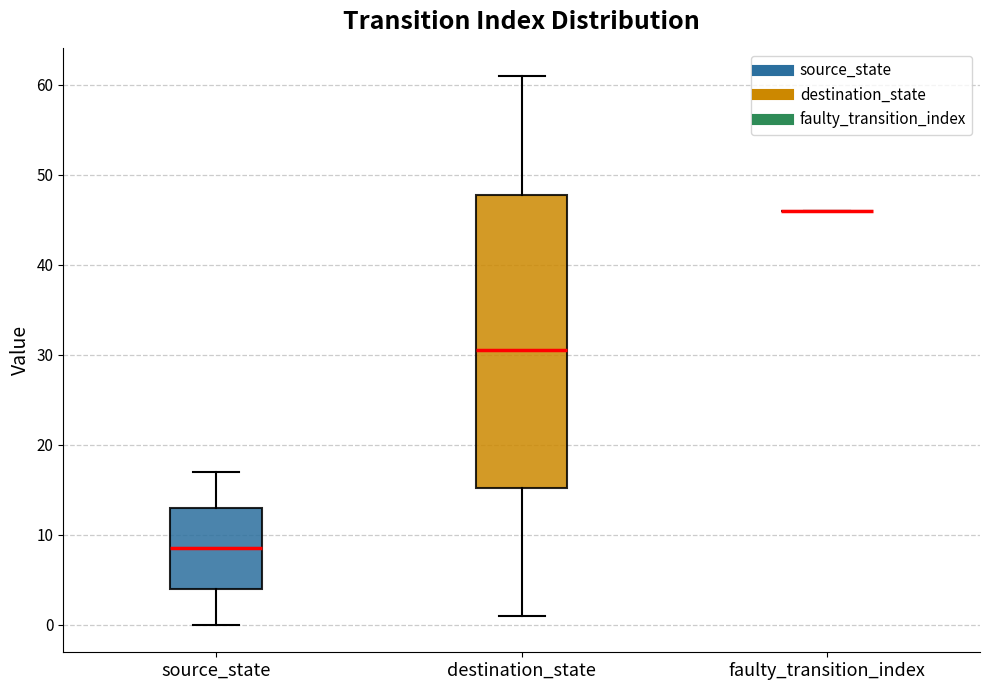

Reading left to right, read every box against the y-axis: the position of its median line, the range the box covers, and the ends of its whiskers. The values are not printed on the chart, so give them approximately, as read against the axis.

source_state: median 9, box 4 to 13, whiskers 0 to 17
destination_state: median 31, box 15 to 48, whiskers 1 to 61
faulty_transition_index: box collapsed to a line at 46, whiskers 46 to 46